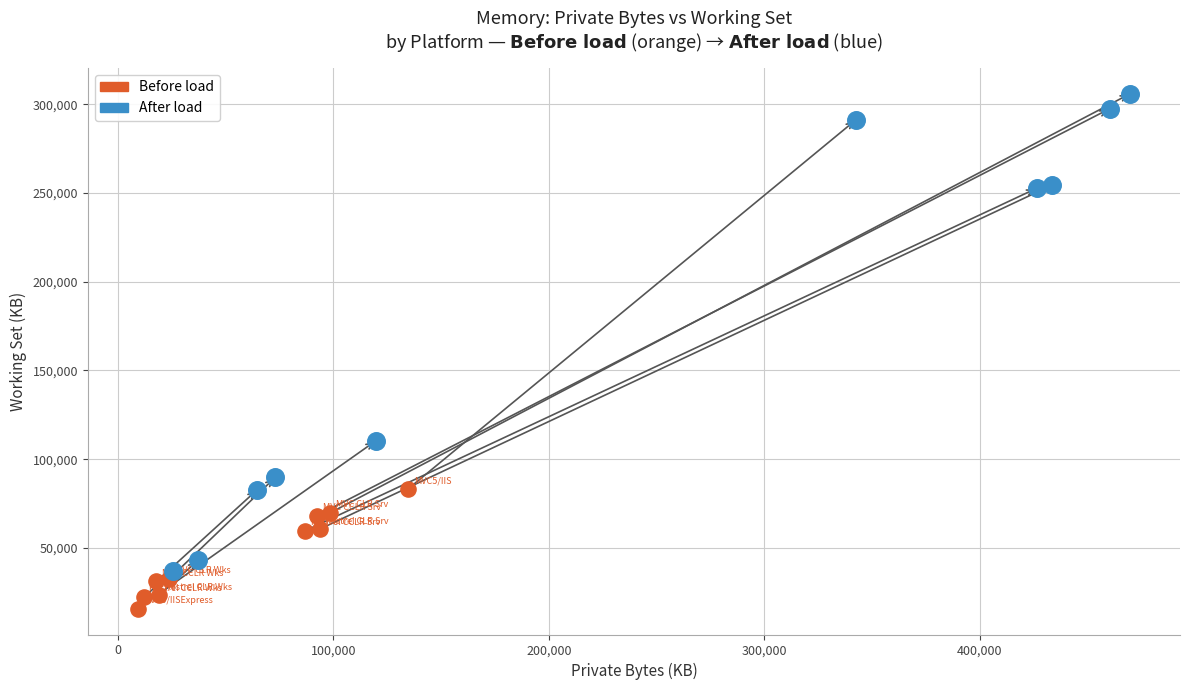

Which series has the largest Y range (max minus min)?

After load